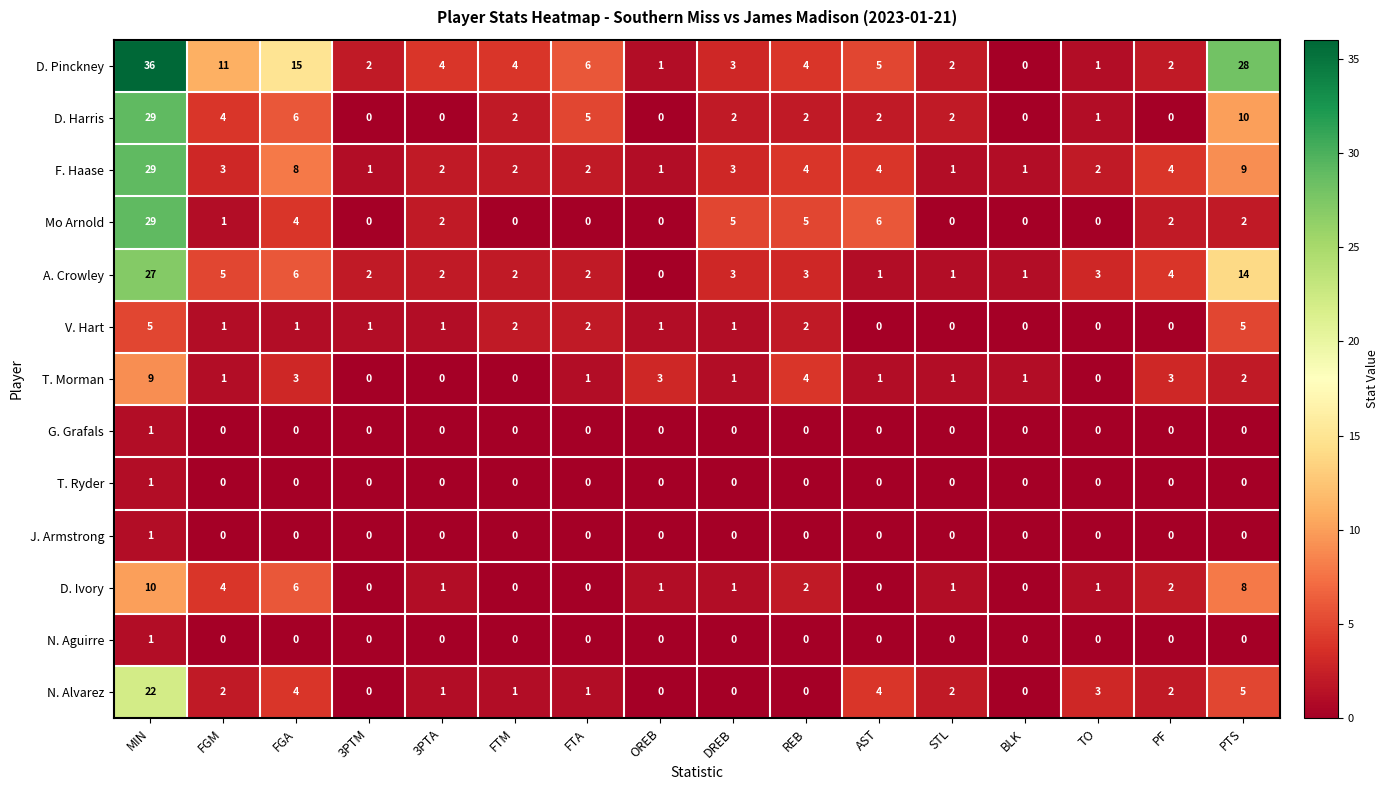

At which category is the sum across all series the highest?

MIN